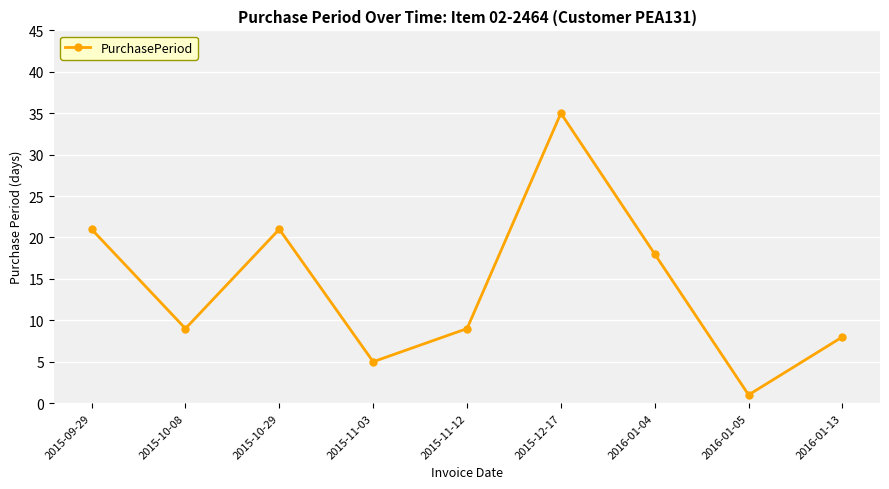

What is the difference between the values at 2015-12-17 and 2015-09-29?

14